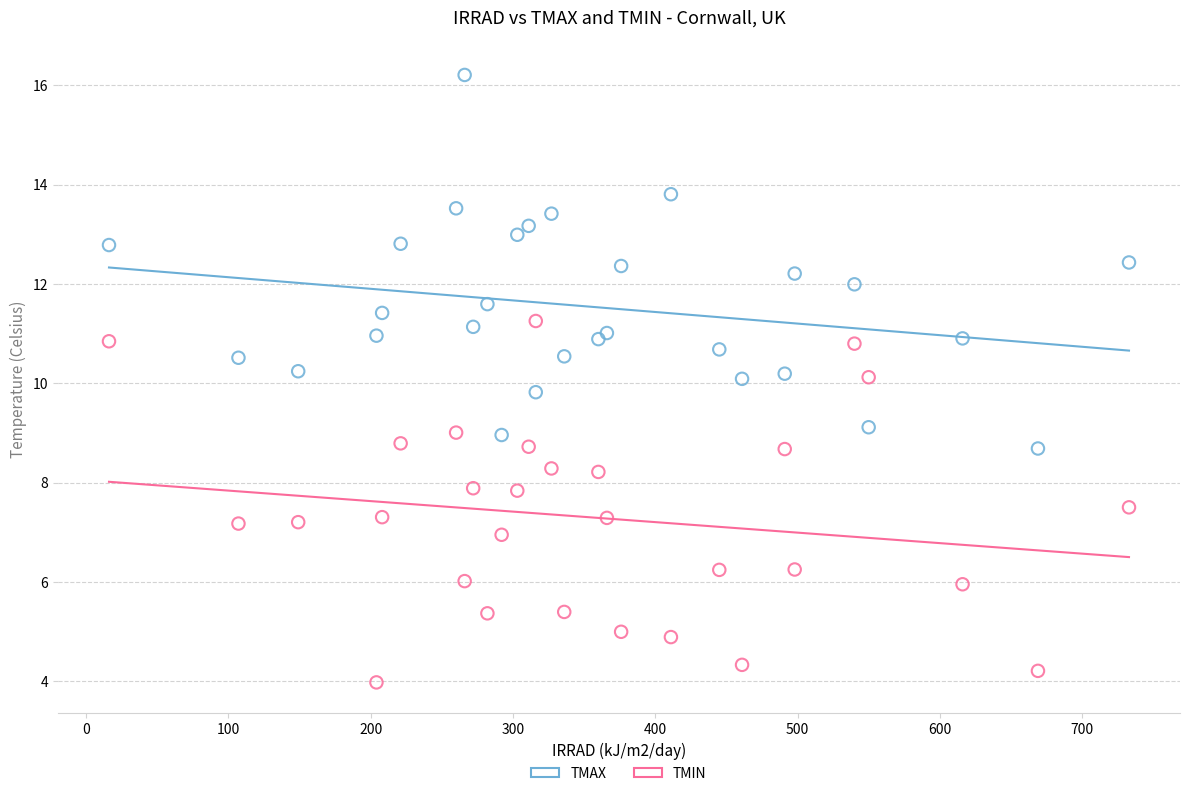

What is the X range (max minus min) for the scatter plot?

717.0